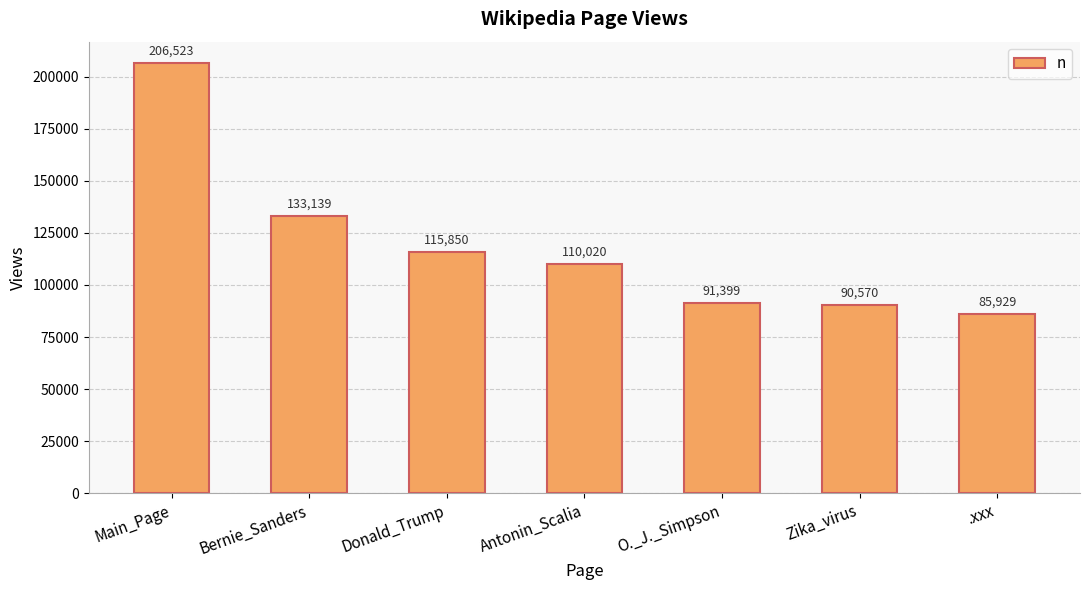

Between Zika_virus and Main_Page, which is larger?

Main_Page